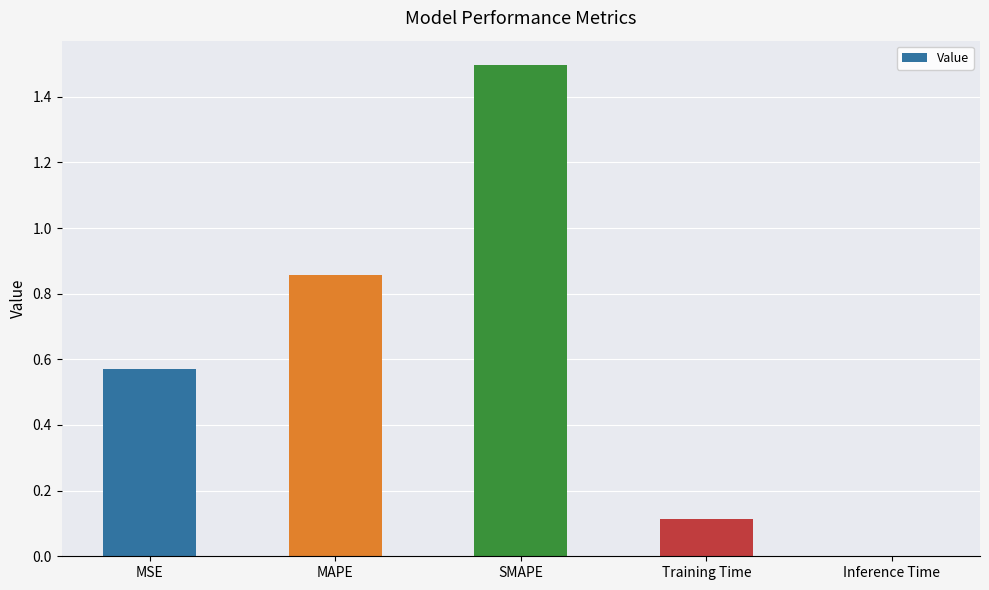

Is it true that the value at Training Time is 0.0?

False